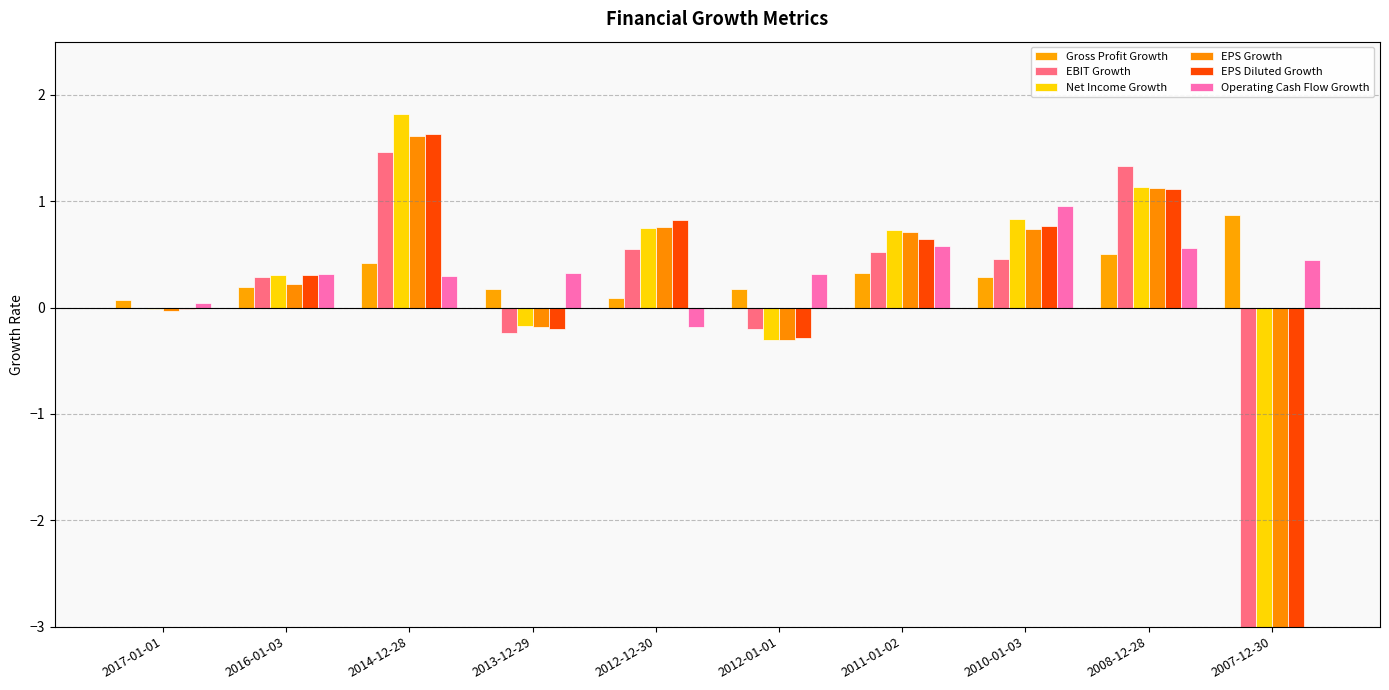

What is the sum of all Net Income Growth values?

-3.1